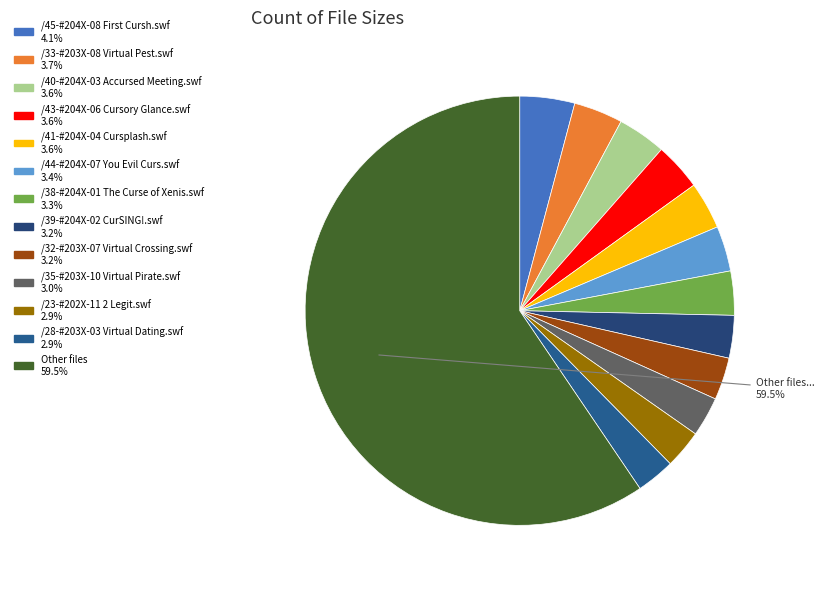

How many segments does this pie chart have?

13